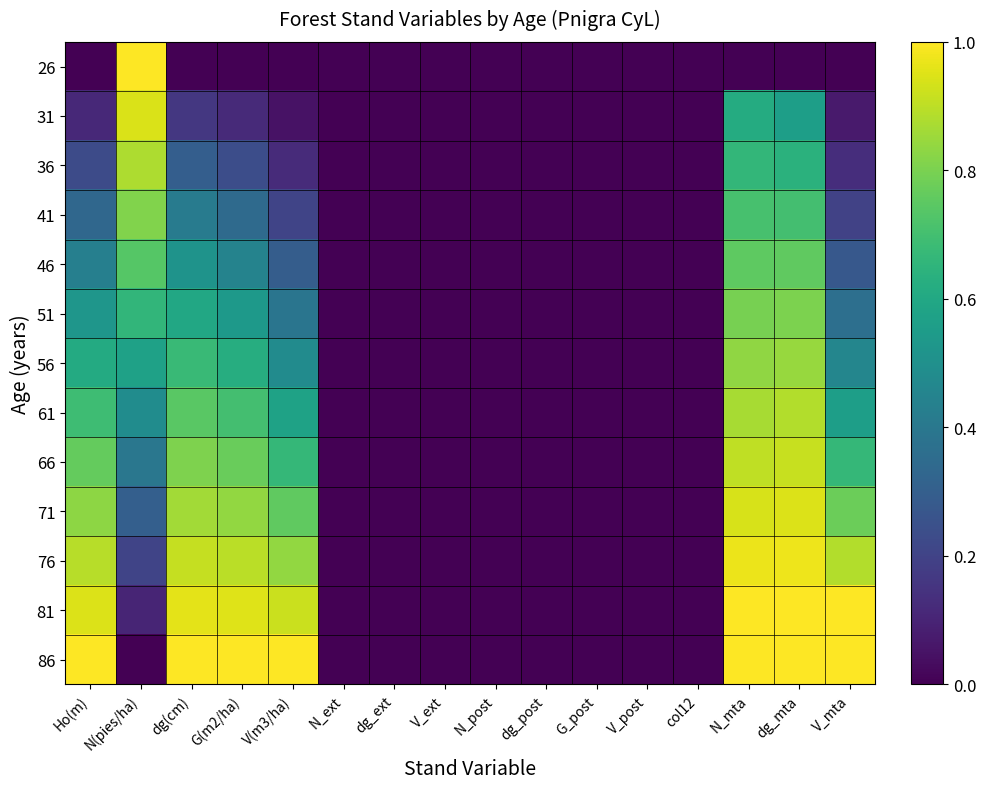

What is the spread (max minus min) of values at V_mta?

1.0